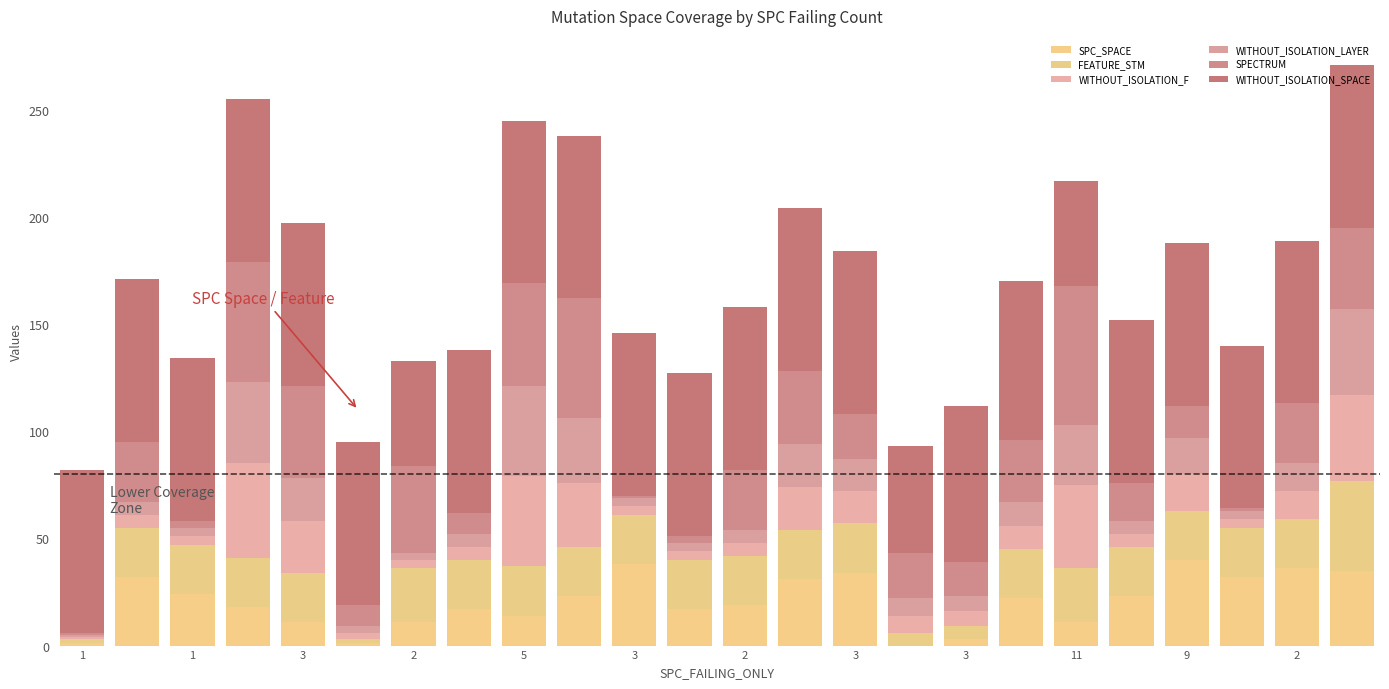

What is the difference between the second highest and second lowest values in the WITHOUT_ISOLATION_SPACE series?

27